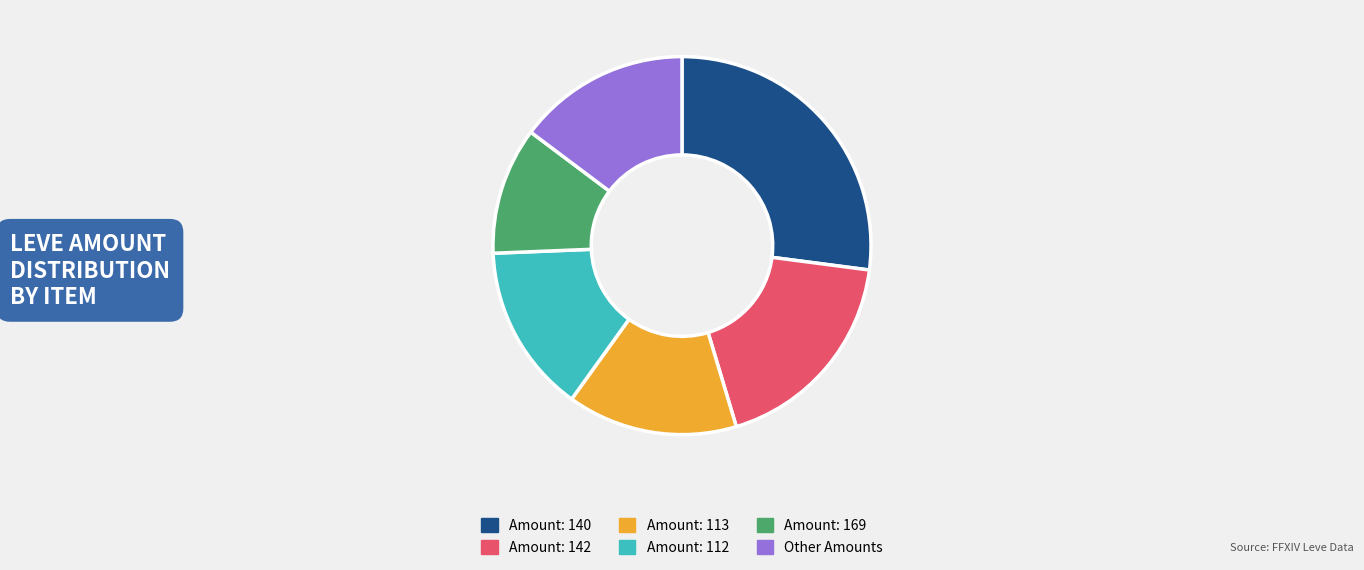

Which category has the smallest portion of the pie?

Amount: 169